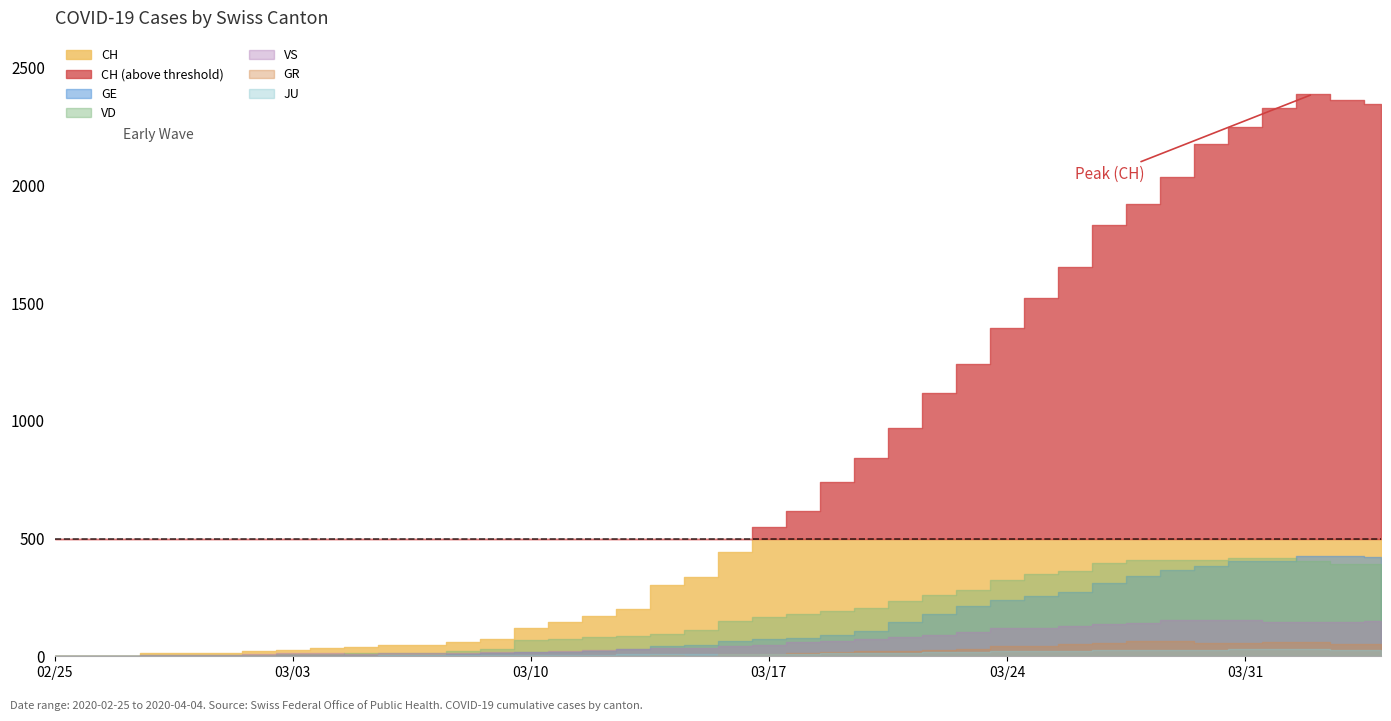

How many data points in VS are above 42?

19